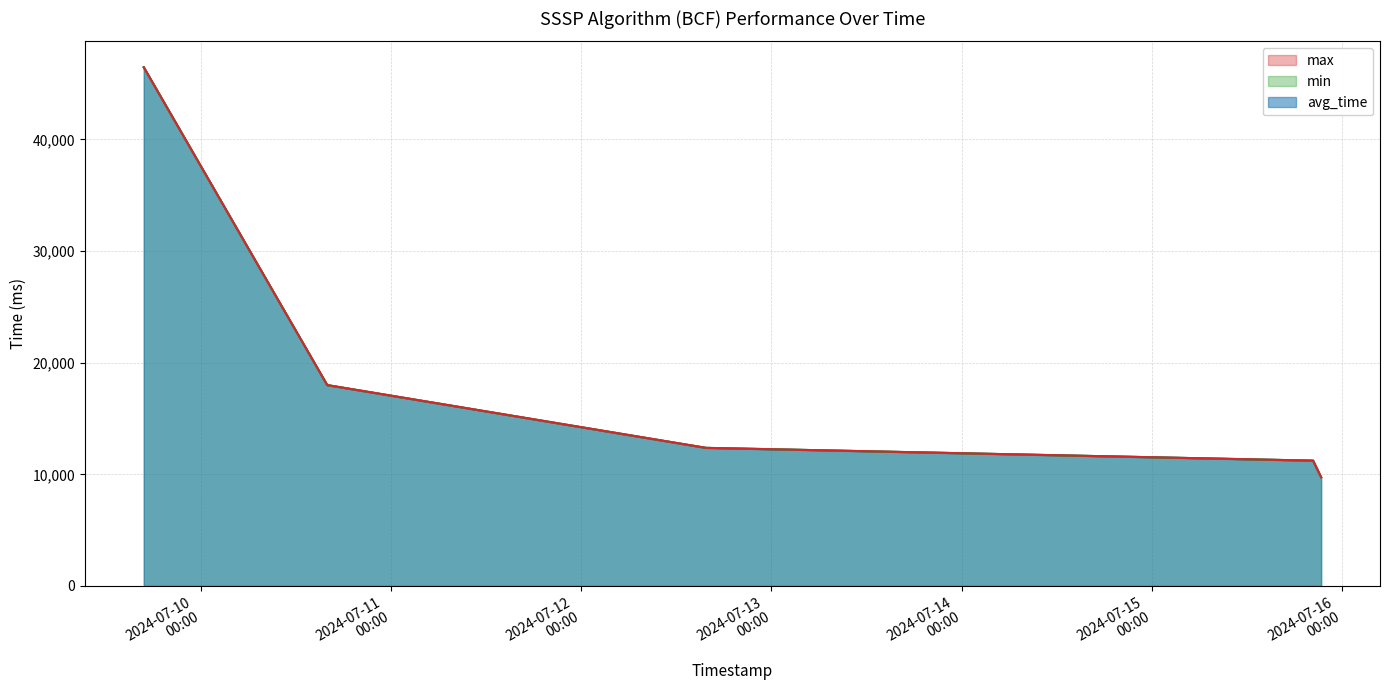

Reading left to right, extract all data points from this chart.

avg_time: 46459.0	17991.0	12369.0	11223.0	9736.8
min: 46459.0	17991.0	12369.0	11223.0	9736.8
max: 46459.0	17991.0	12369.0	11223.0	9736.8